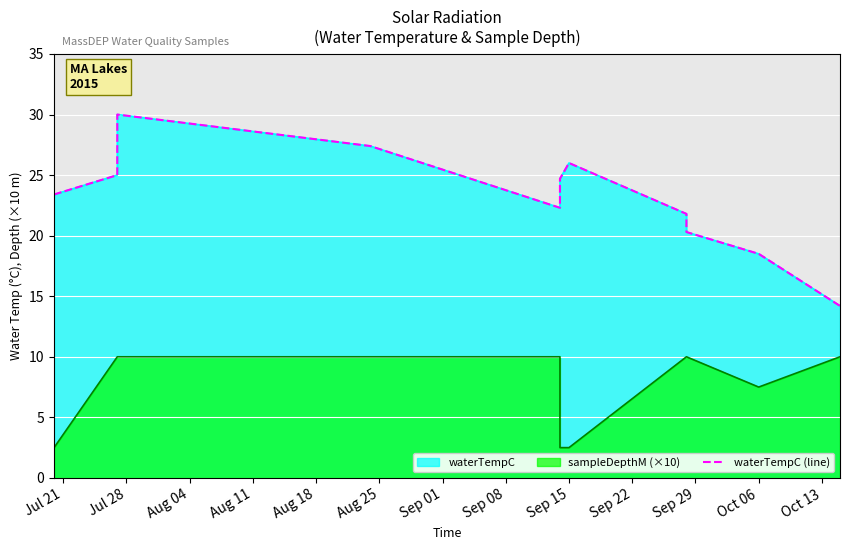

The value at Sep 08 is 39.0. True or false?

False